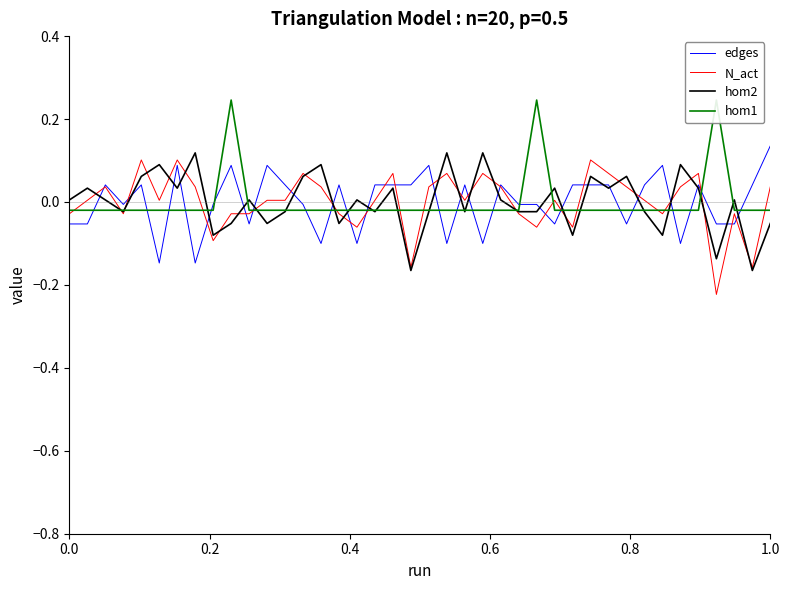

True or false: hom2 has a value of 0.0 at 0.4.

False